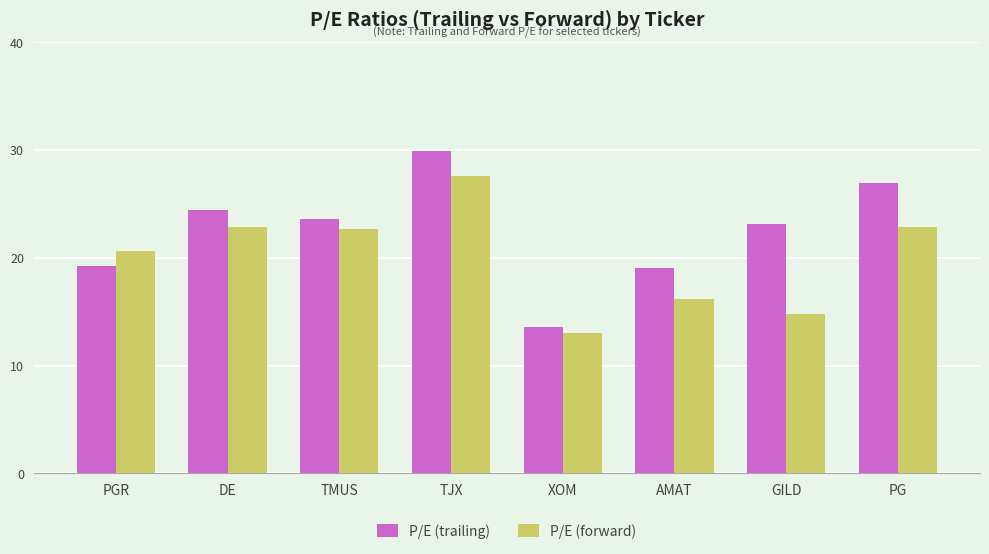

What is the sum of the P/E (forward) values at PG and AMAT?

39.1